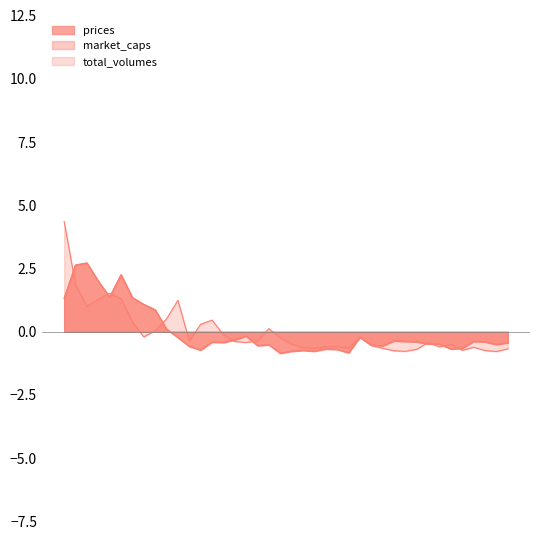

What is the difference between the highest and lowest values at 2015-05-09?

0.3